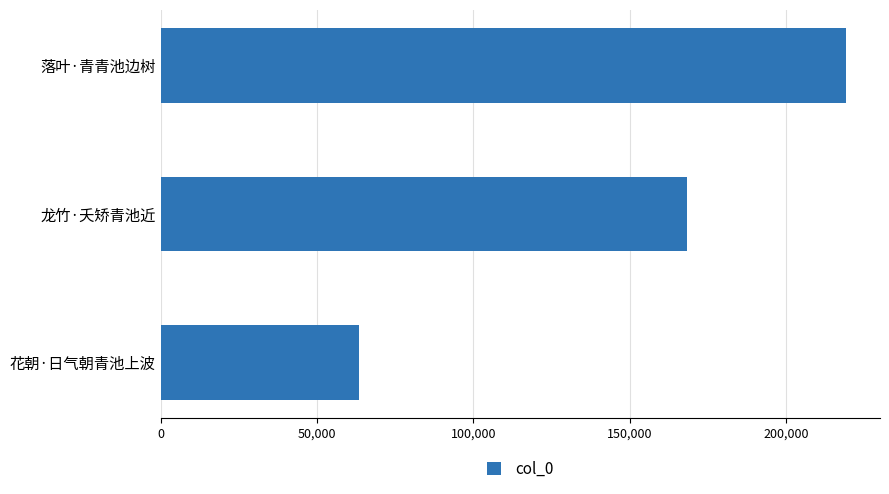

List the labels in order of value, smallest first.

花朝·日气朝青池上波, 龙竹·夭矫青池近, 落叶·青青池边树